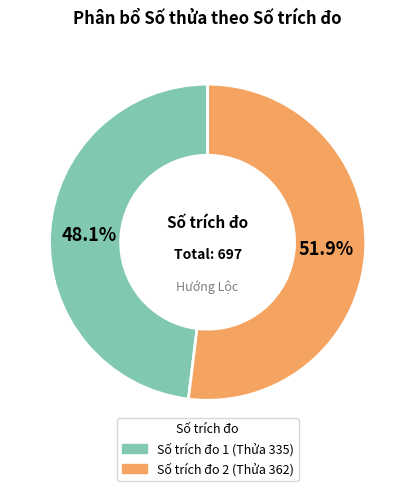

Count the number of slices in the pie.

2